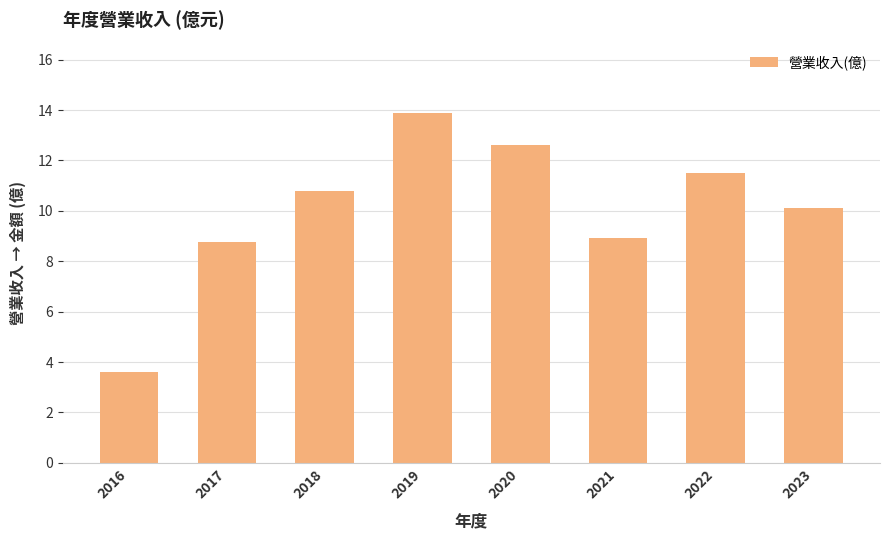

Read the value at 2020.

12.6